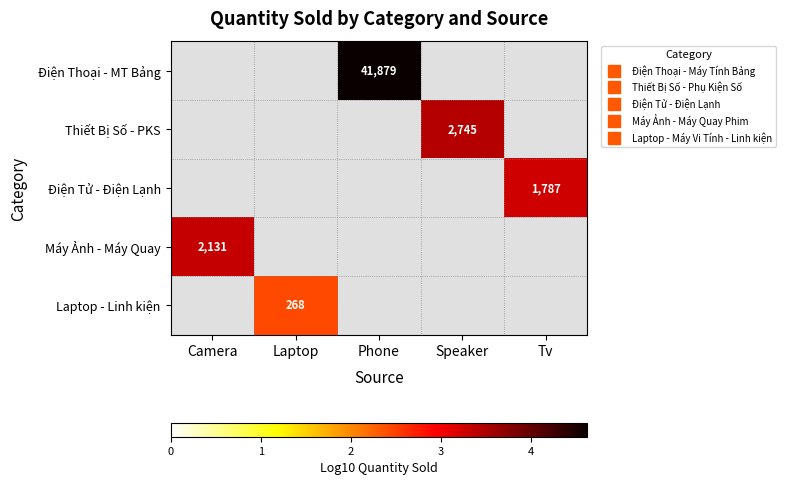

The value of Điện Tử - Điện Lạnh at Tv is 5.5. True or false?

False